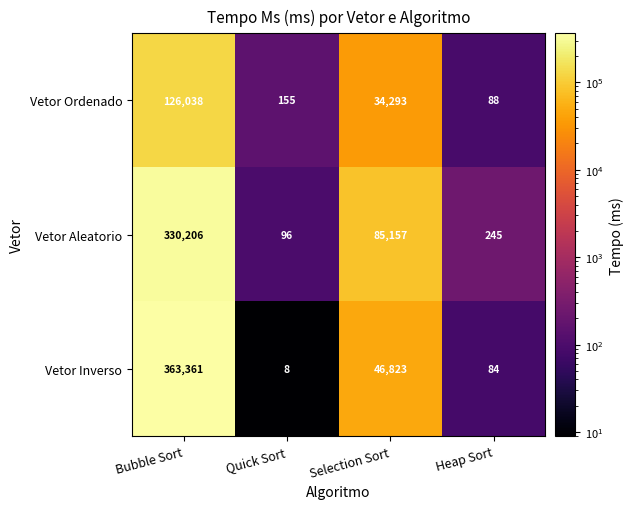

What is the spread (max minus min) of values at Quick Sort?

147